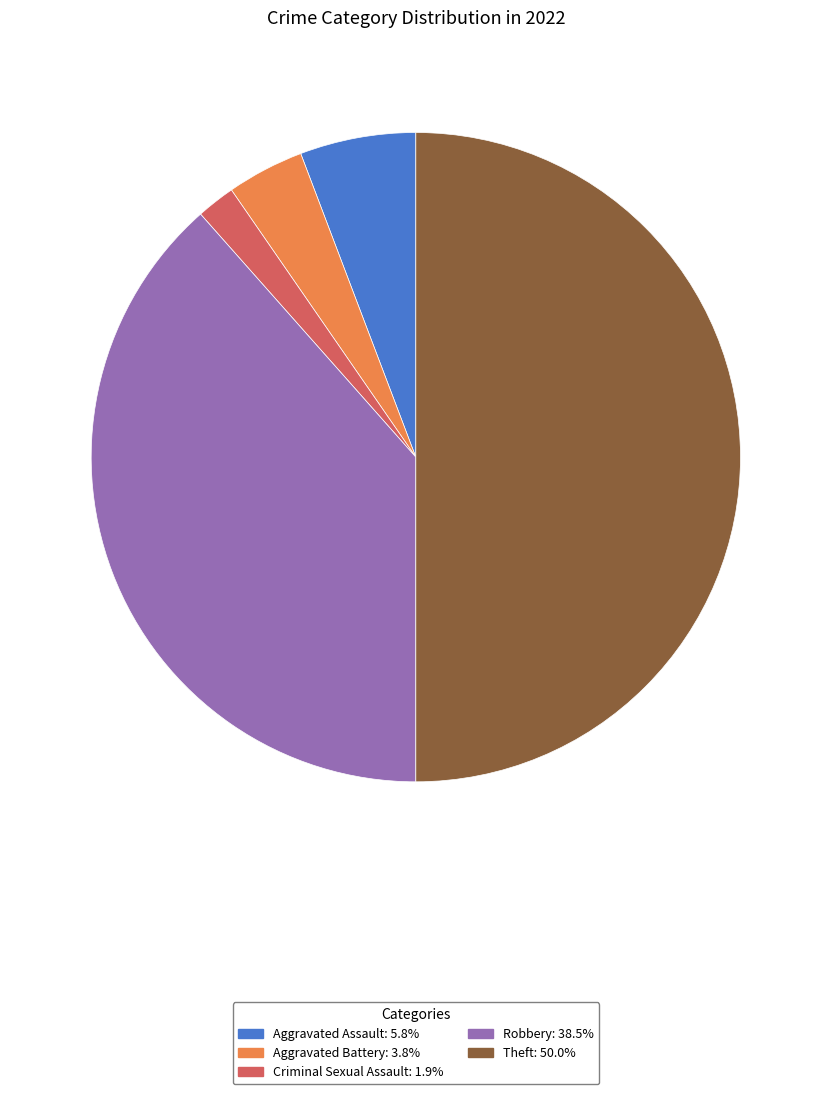

How many slices are in this pie chart?

5